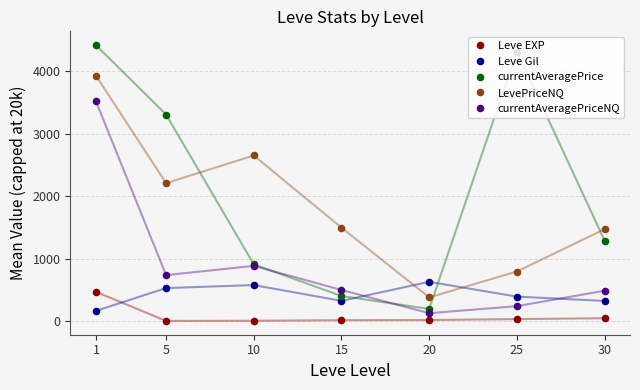

True or false: LevePriceNQ and Leve EXP cross at least once.

False